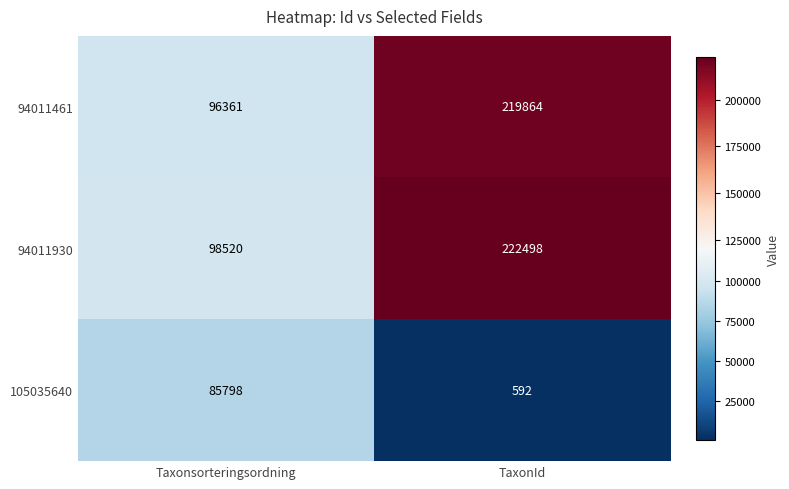

Rank the series at Taxonsorteringsordning from lowest to highest value.

105035640, 94011461, 94011930